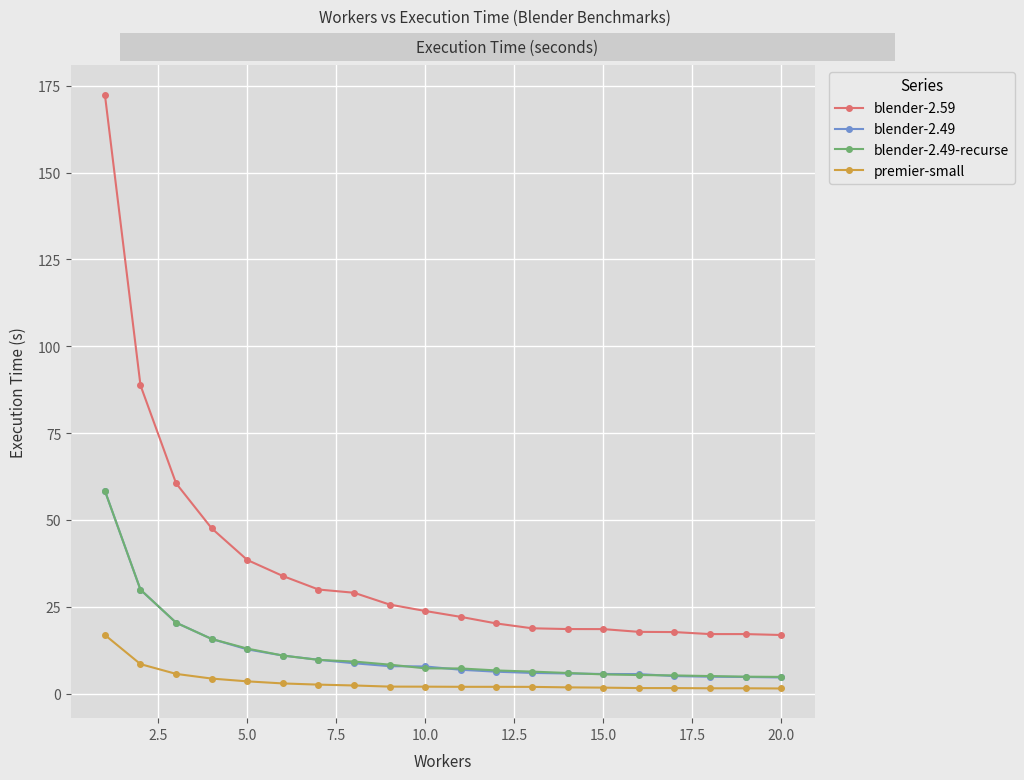

What is the value of the blender-2.49 point at the 1st from the left?

58.4